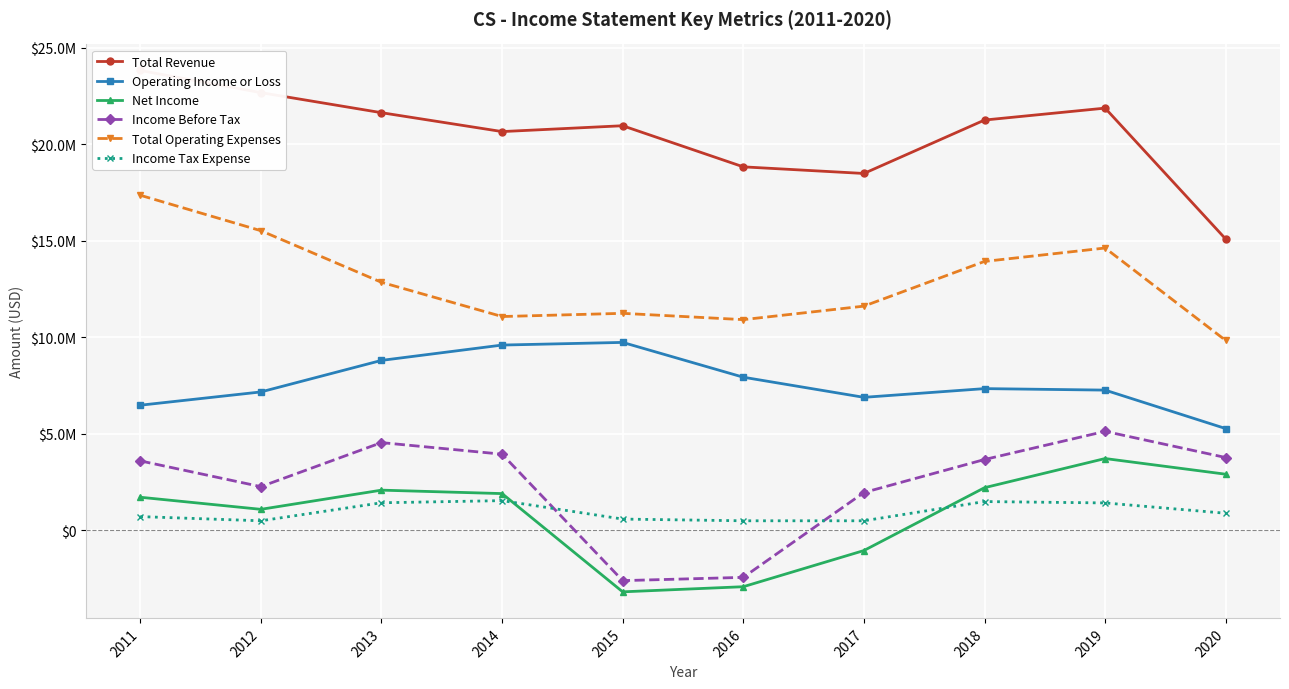

What is the spread (max minus min) of values at 2019?

20464700